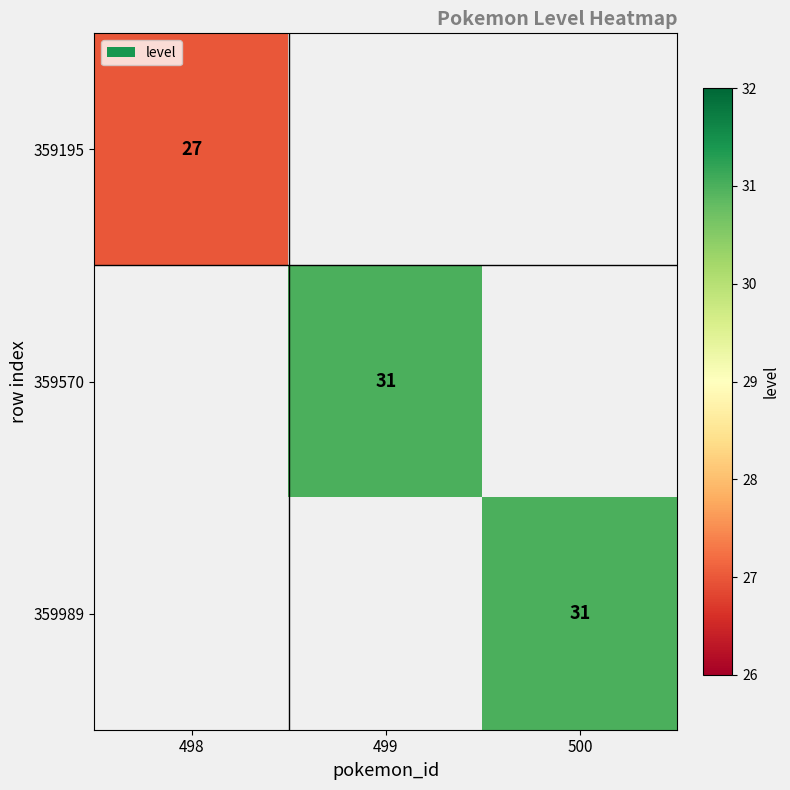

What is the smallest value displayed?

27.0